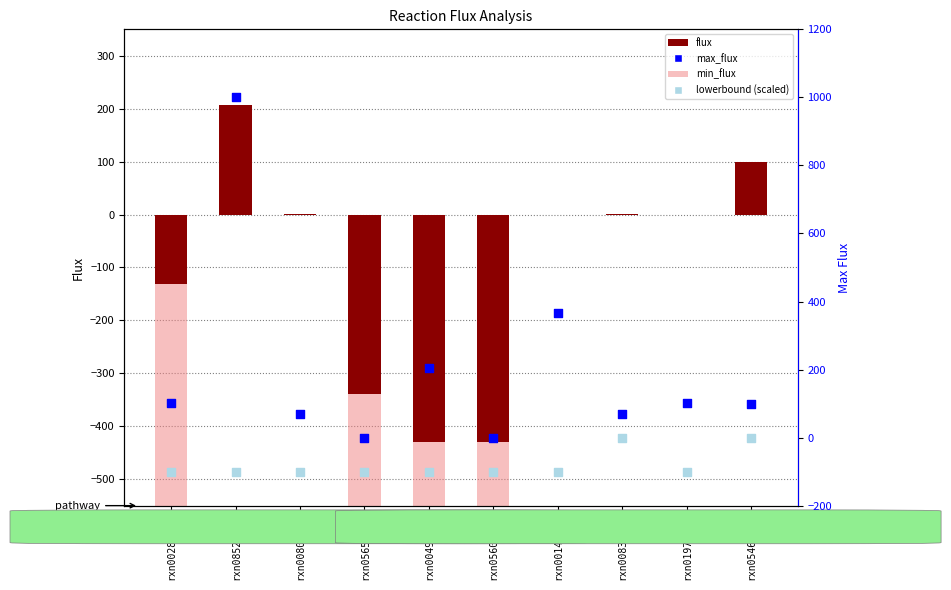

What is the total value across all series at rxn00838_c0?

70.1